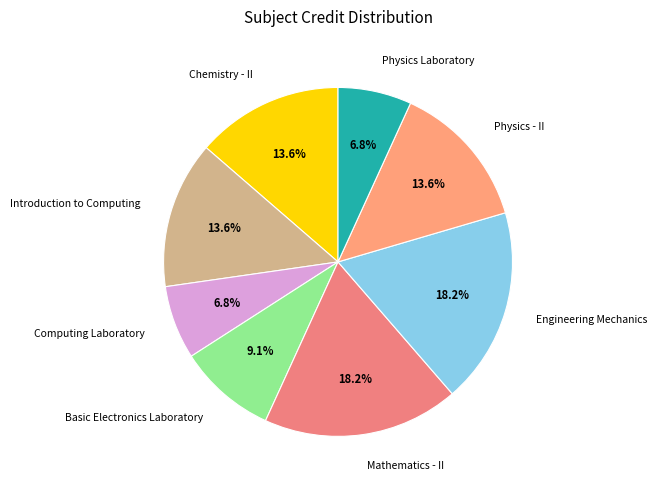

Do Basic Electronics Laboratory and Introduction to Computing together represent more than half of the pie?

No